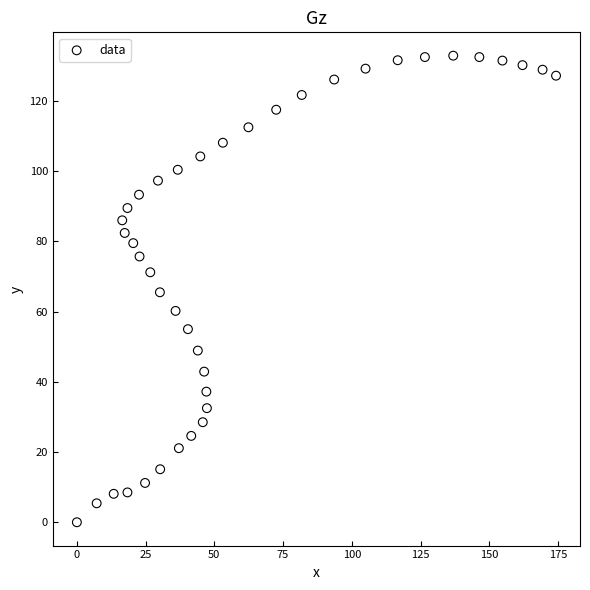

What is the range of X values (max minus min)?

174.3